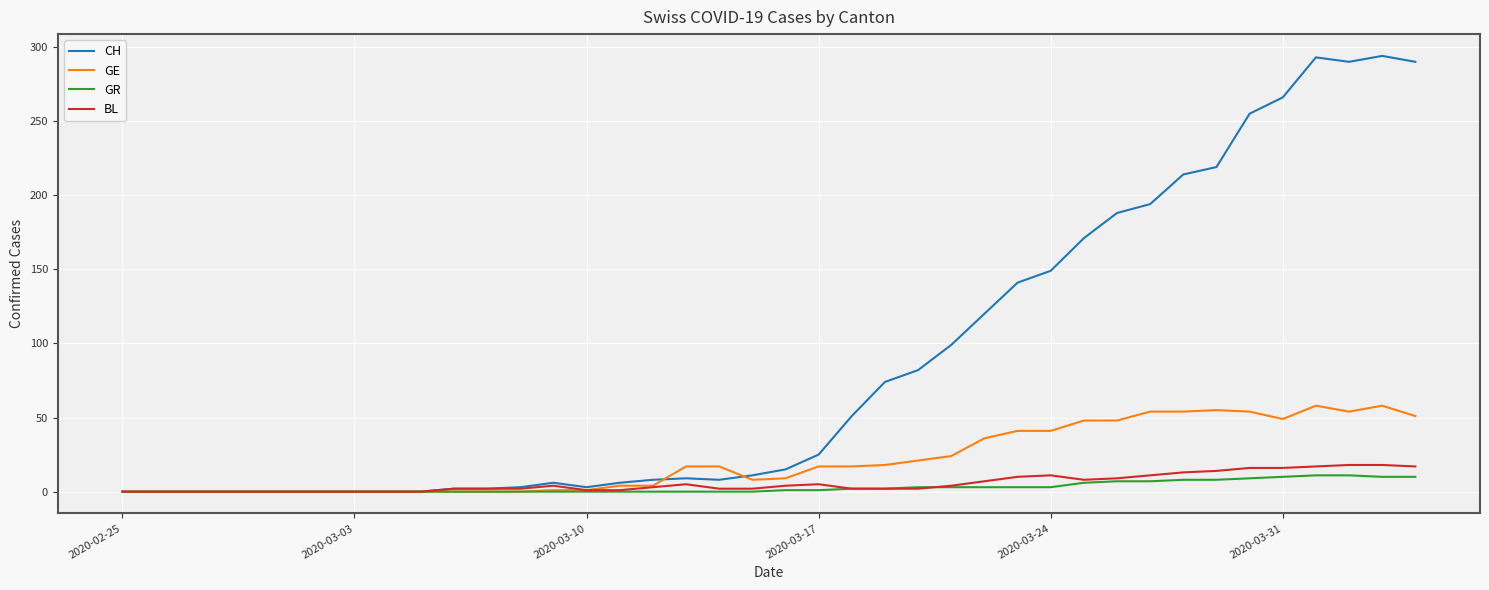

What are all the series names shown in the legend?

CH, GE, GR, BL